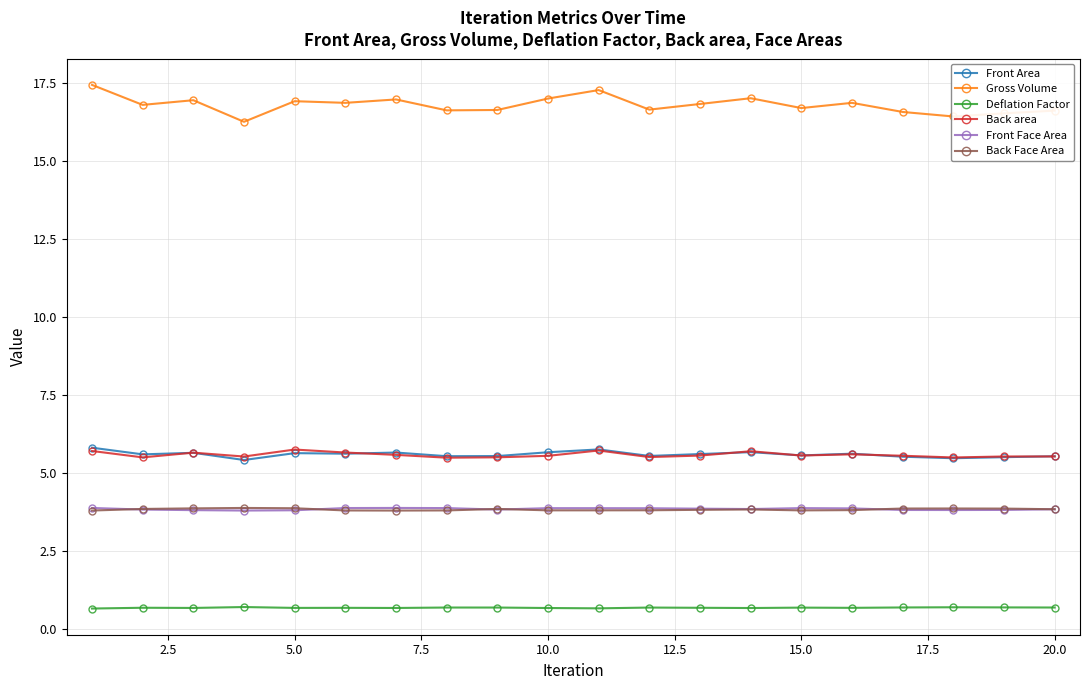

Which series has the largest range (max minus min)?

Gross Volume